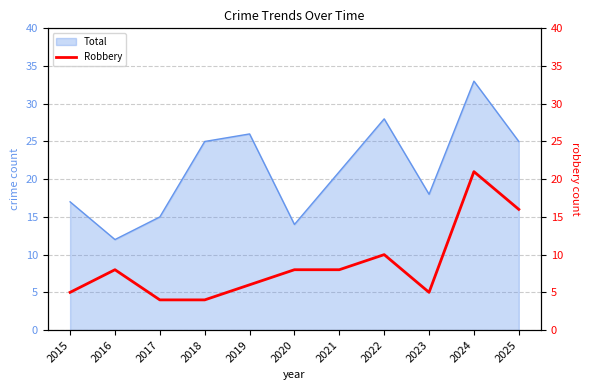

Which has a higher value, 2024 or 2019?

2024